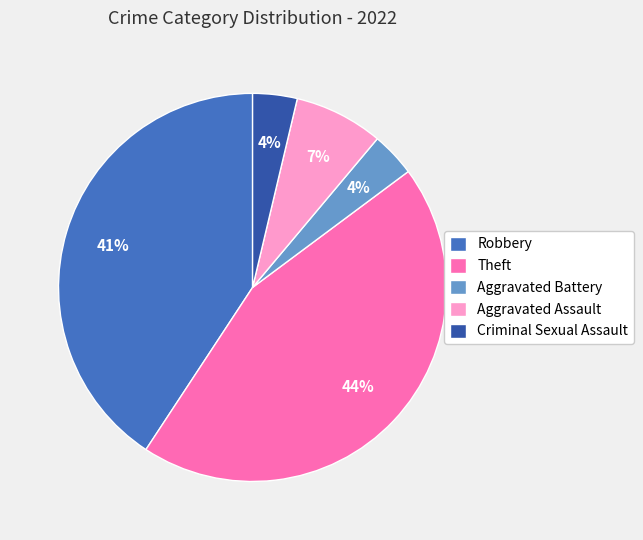

How many segments does this pie chart have?

5